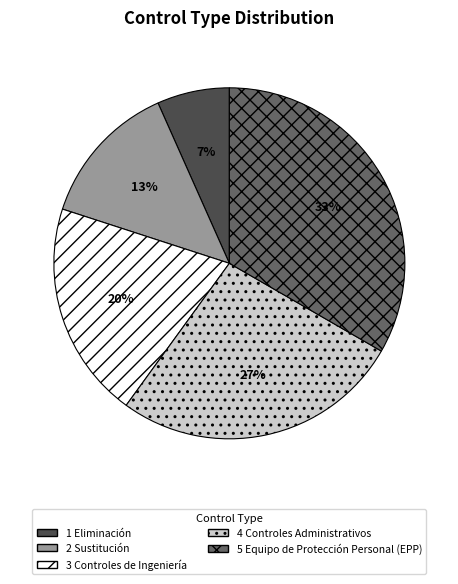

What percentage is the 3 Controles de Ingeniería slice, to the nearest percent?

20%